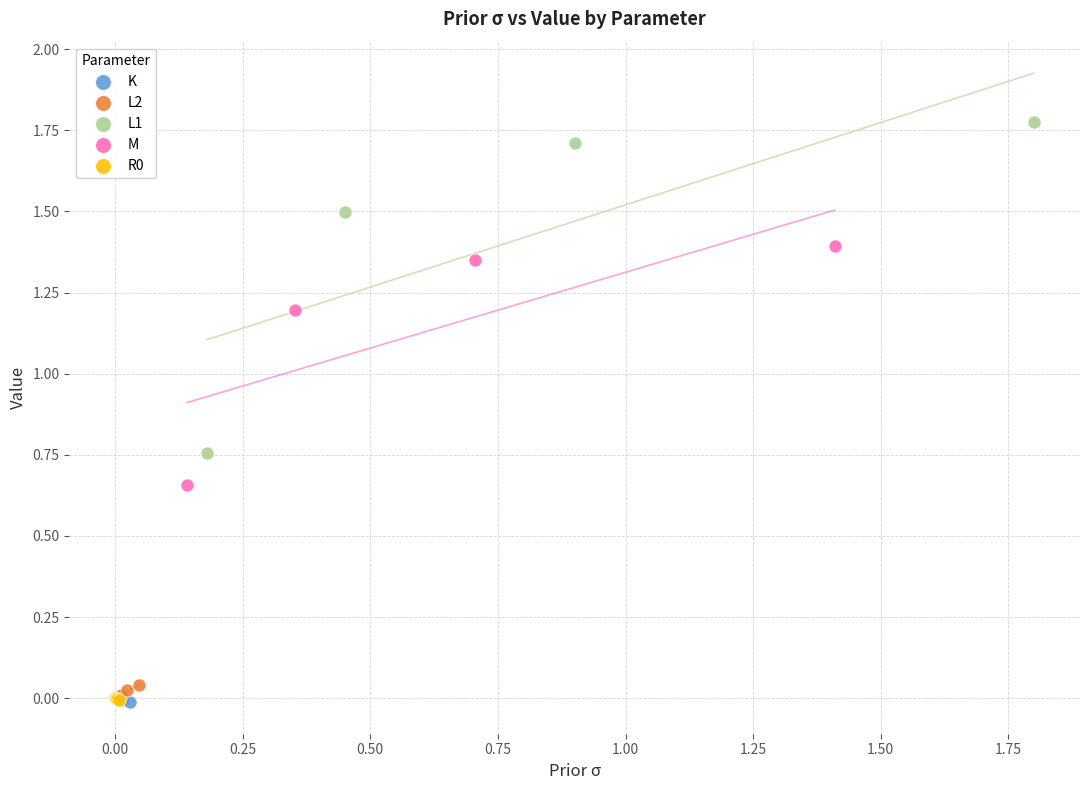

Which series has the widest spread of Y values?

L1